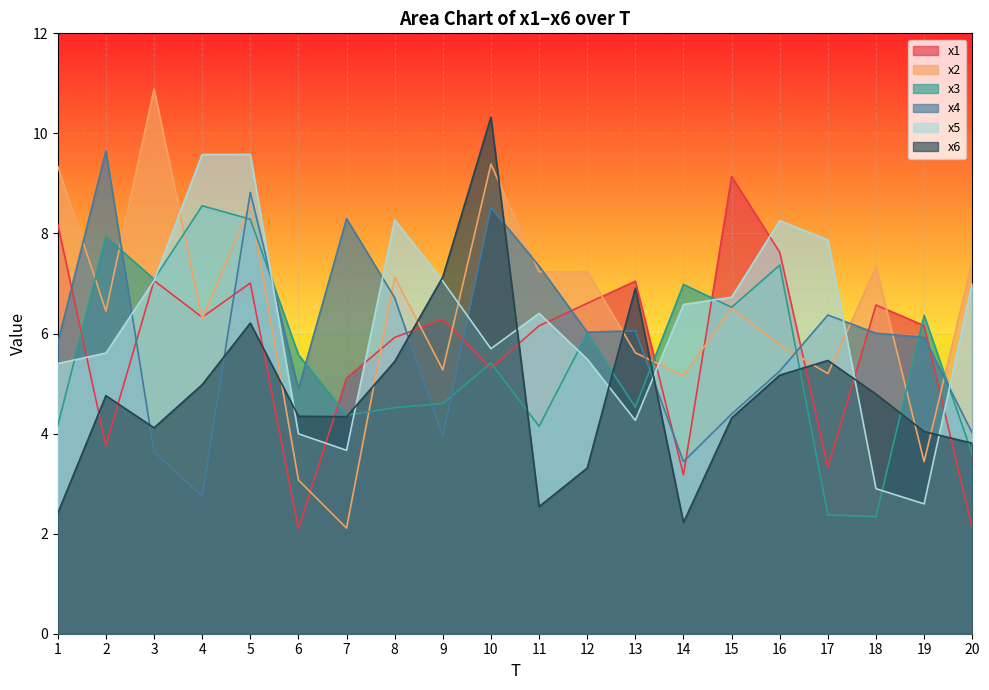

Is it true that x4 equals 4.0 at 20?

True